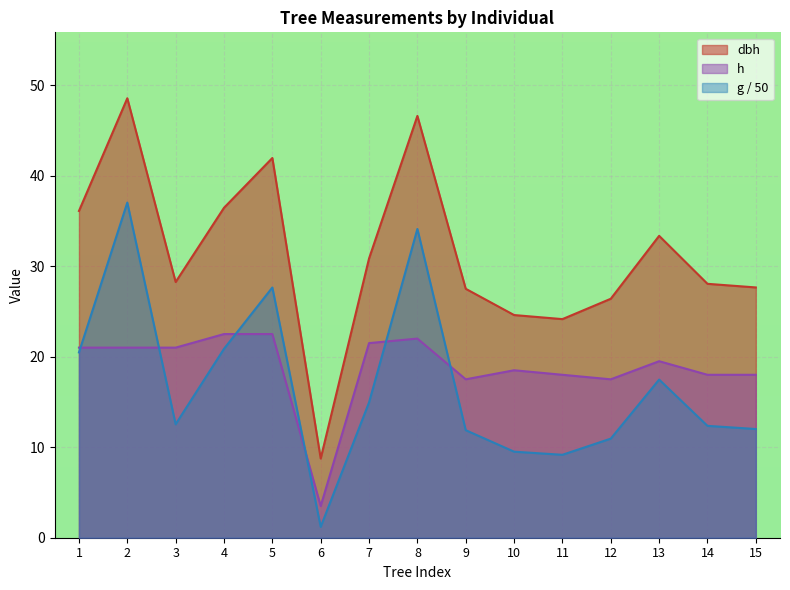

Reading left to right, what are all the values shown in this chart?

dbh: 36.1	48.5	28.2	36.5	42.0	8.8	30.9	46.6	27.5	24.6	24.1	26.4	33.4	28.1	27.6
h: 21.0	21.0	21.0	22.5	22.5	3.5	21.5	22.0	17.5	18.5	18.0	17.5	19.5	18.0	18.0
g: 20.5	37.0	12.5	20.9	27.6	1.2	14.9	34.1	11.9	9.5	9.2	10.9	17.5	12.4	12.0